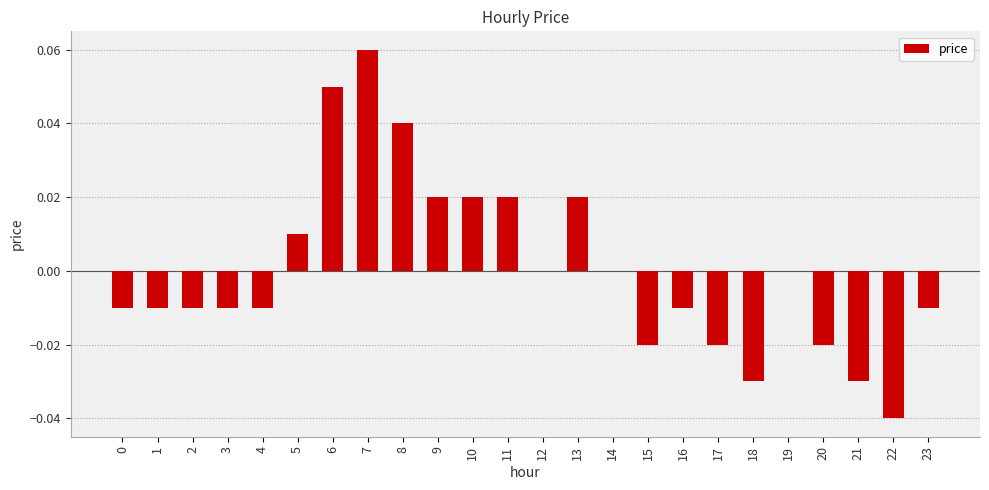

The value at 10 is 0.0. True or false?

True